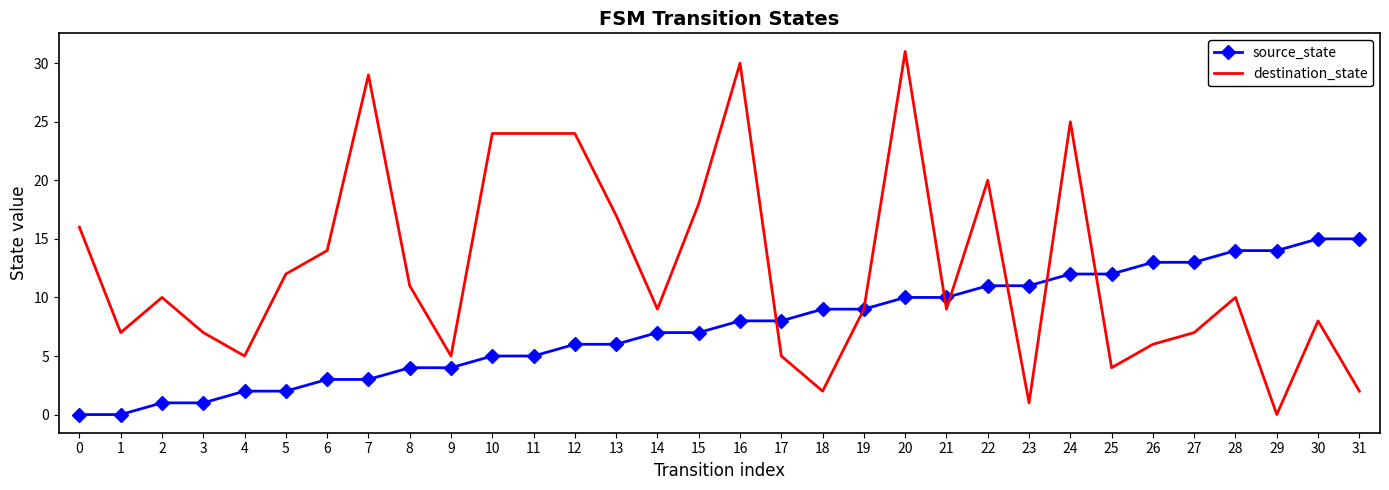

Which label corresponds to the largest value in the chart?

20